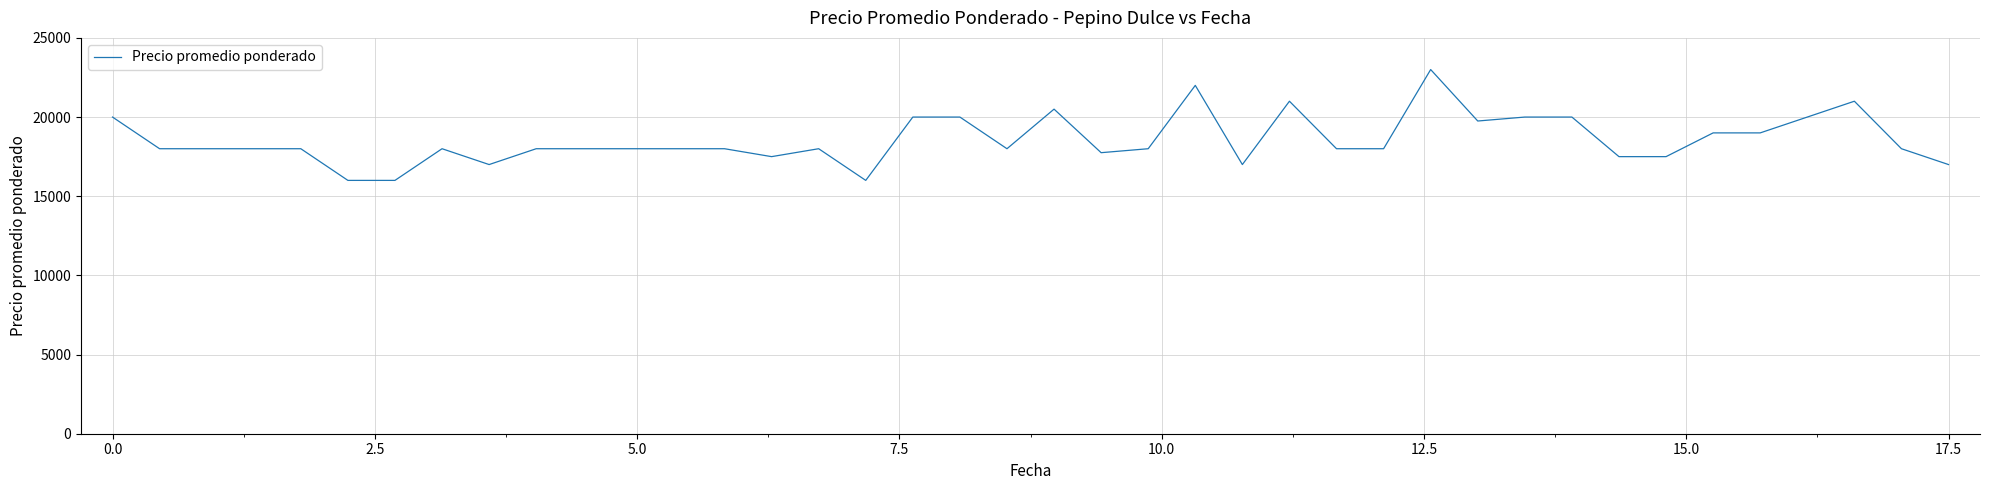

What is the difference between the maximum and minimum values?

7000